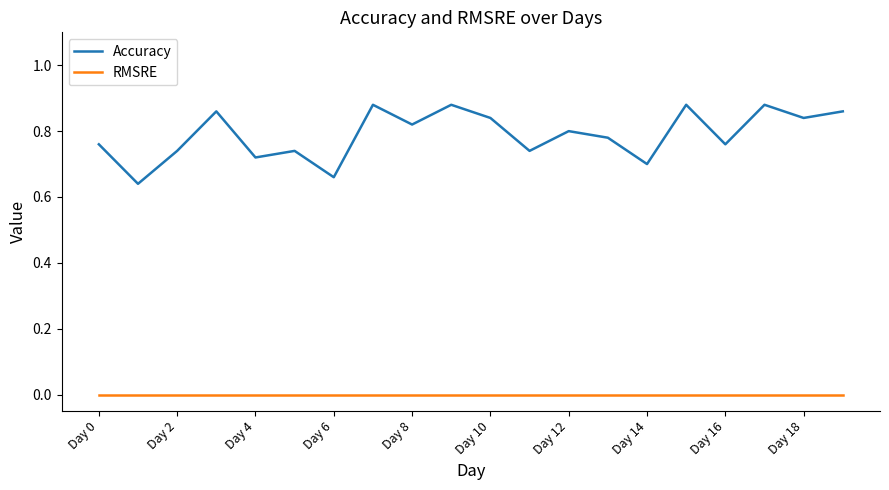

True or false: RMSRE and Accuracy cross at least once.

False